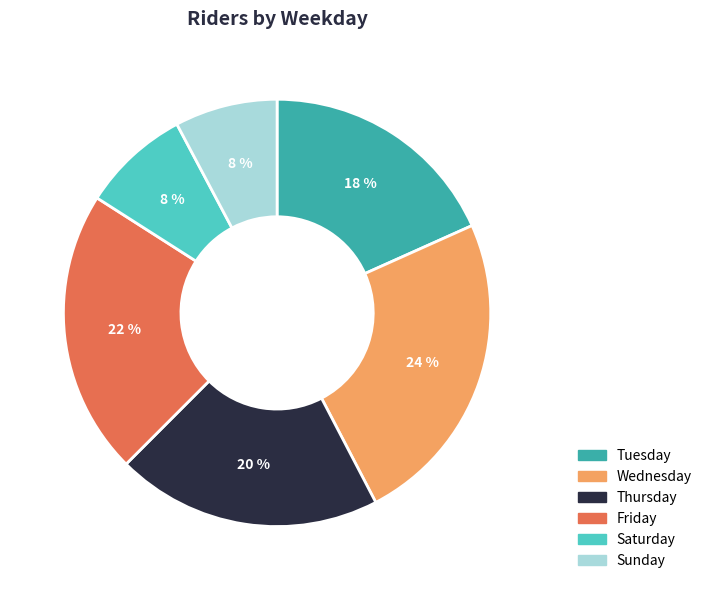

The Wednesday slice represents 24% of the pie. True or false?

True